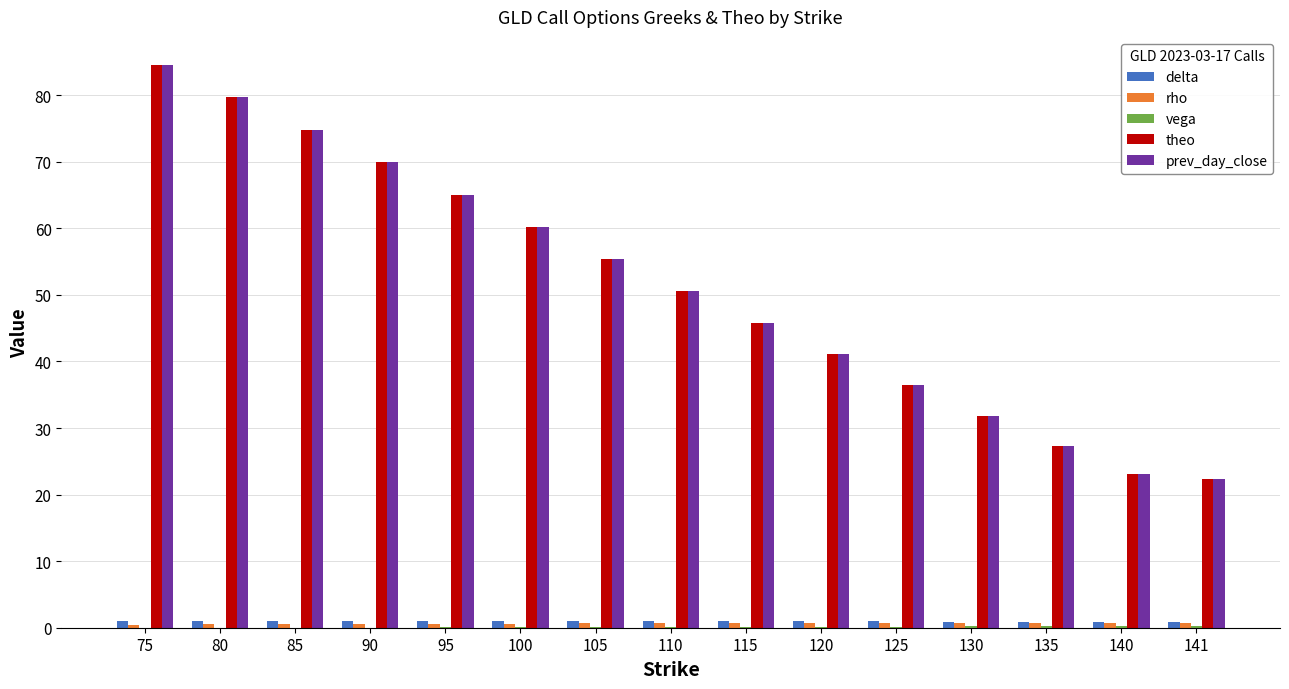

What is the maximum value shown in the chart?

84.5